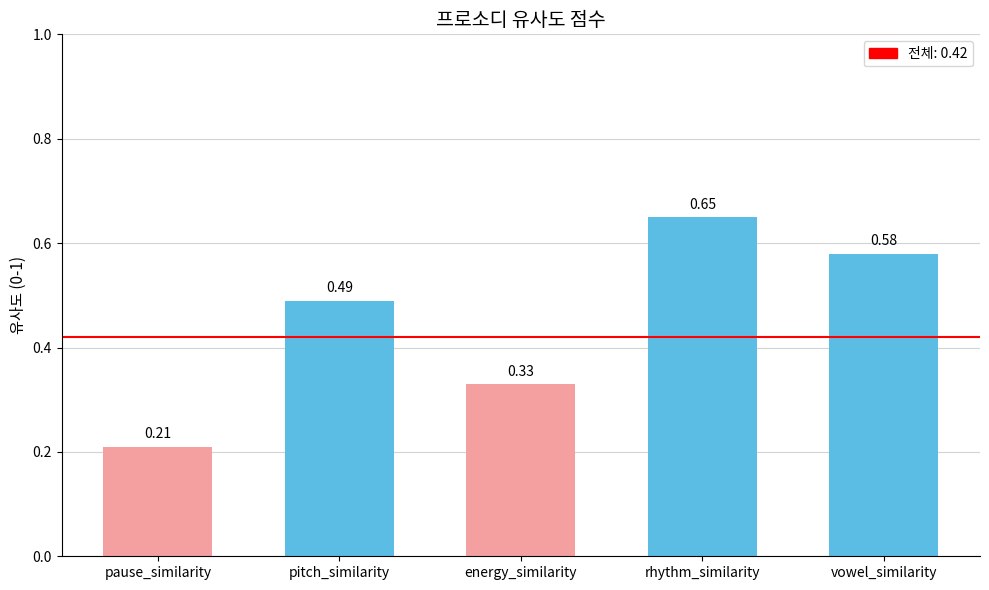

What is the difference between the maximum and minimum values?

0.4